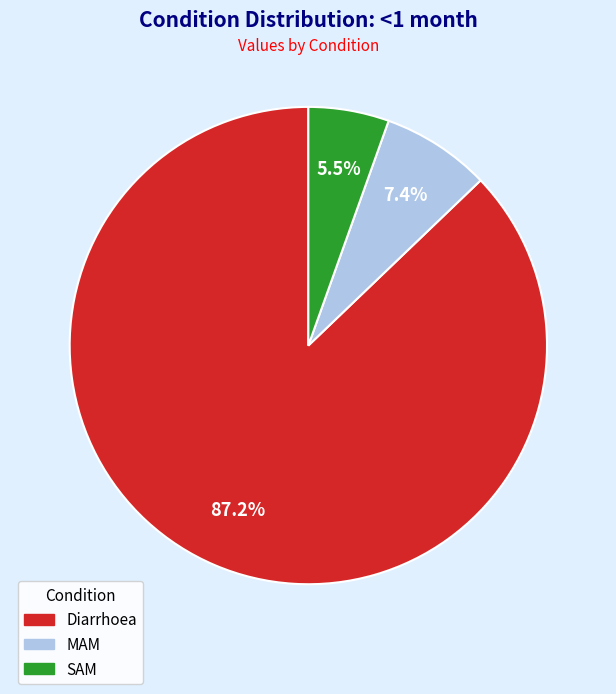

What is the smallest slice in the pie chart?

SAM